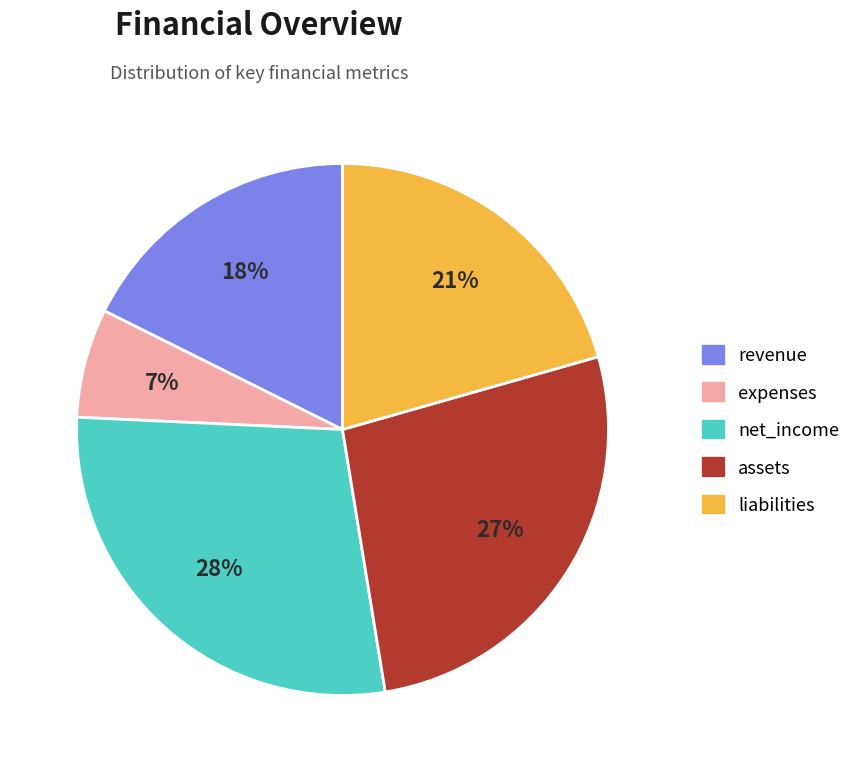

Is there any slice that represents more than half of the pie?

No